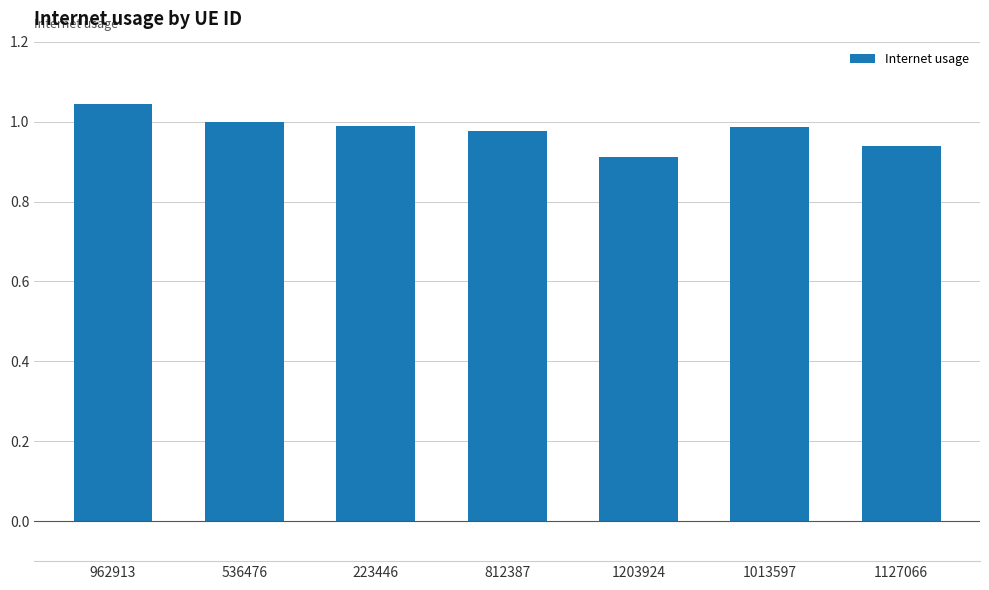

What is the label of the 2nd bar from the left?

536476